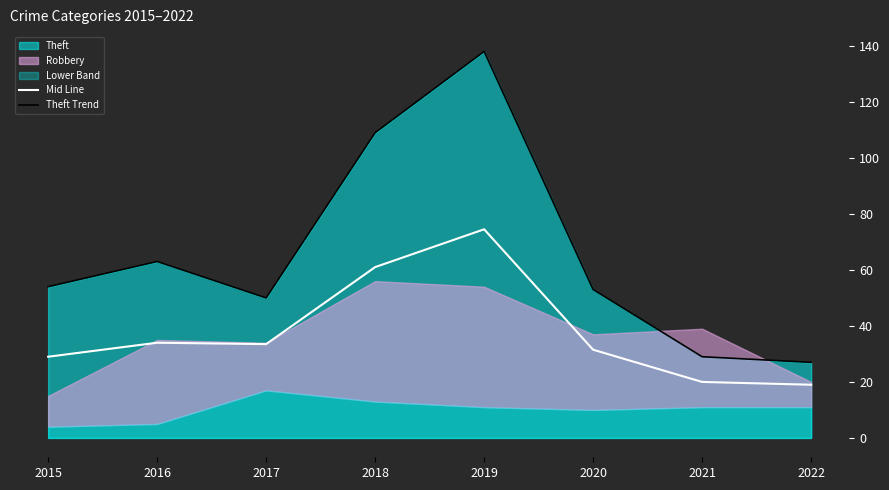

At which category does Theft Trend reach its first local peak?

2016